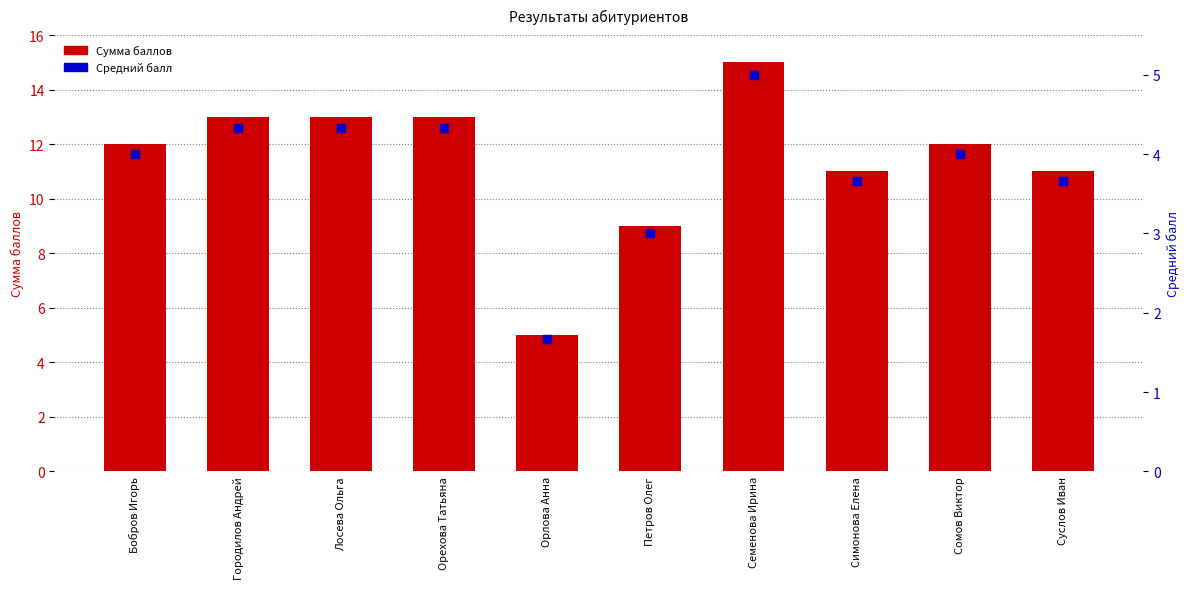

Which series reaches the maximum Y coordinate?

Сумма баллов